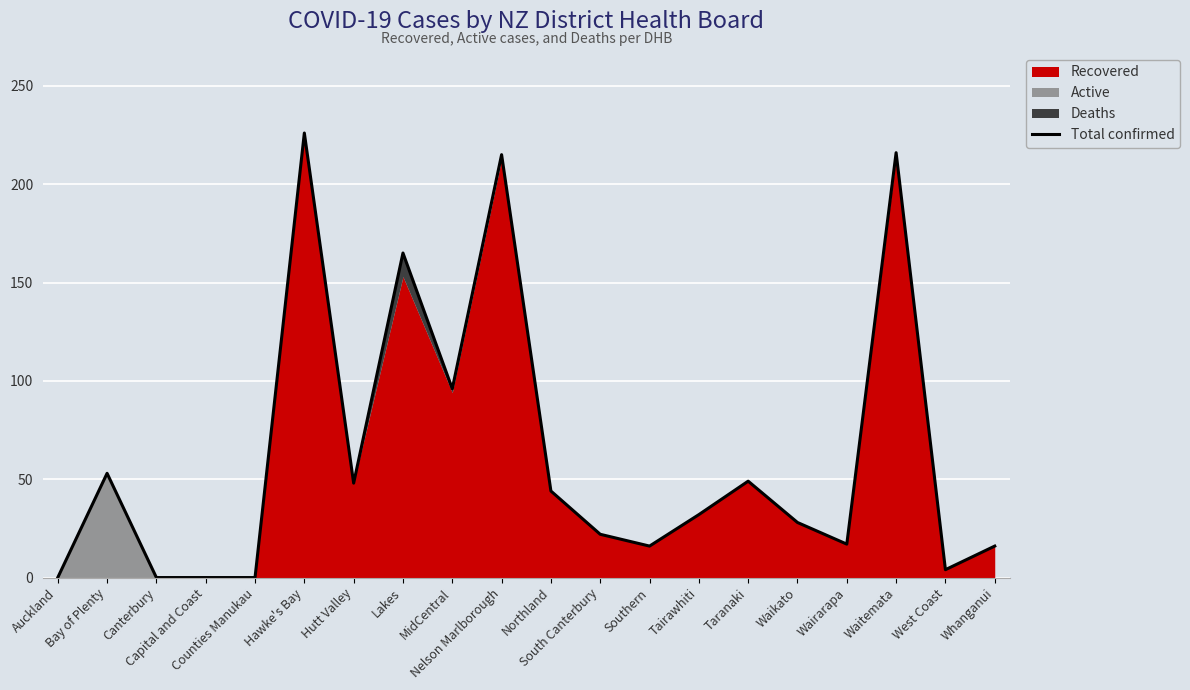

How many interior local peaks (higher than both neighbors) does the data have?

6